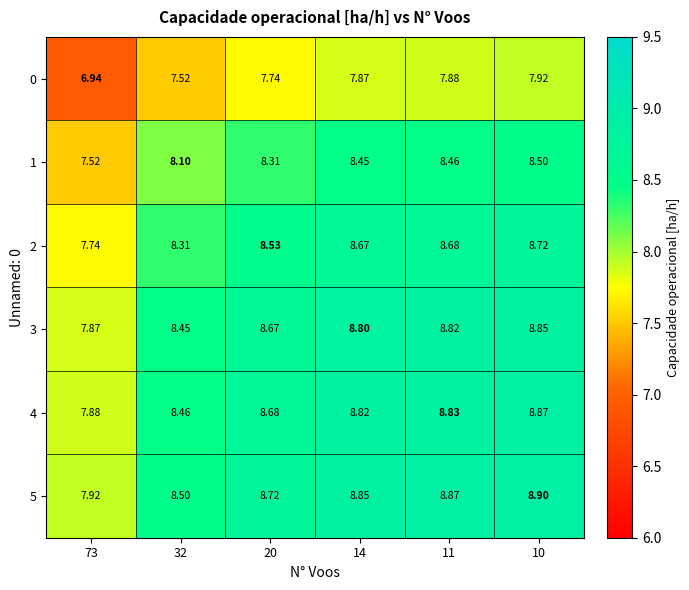

How many values in the 1 series are below 8?

1